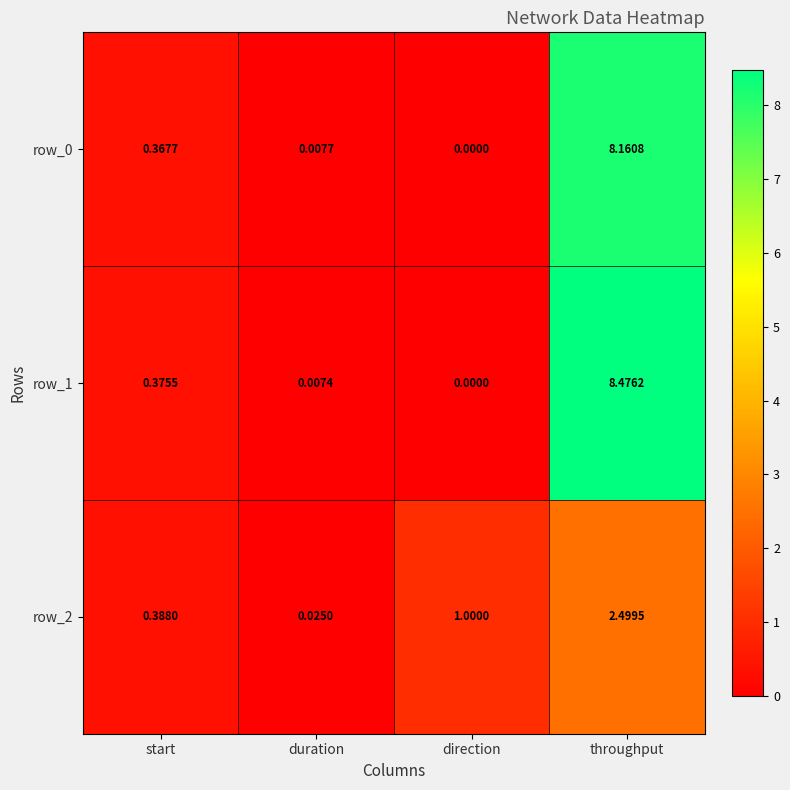

What is the sum of all row_1 values?

8.9